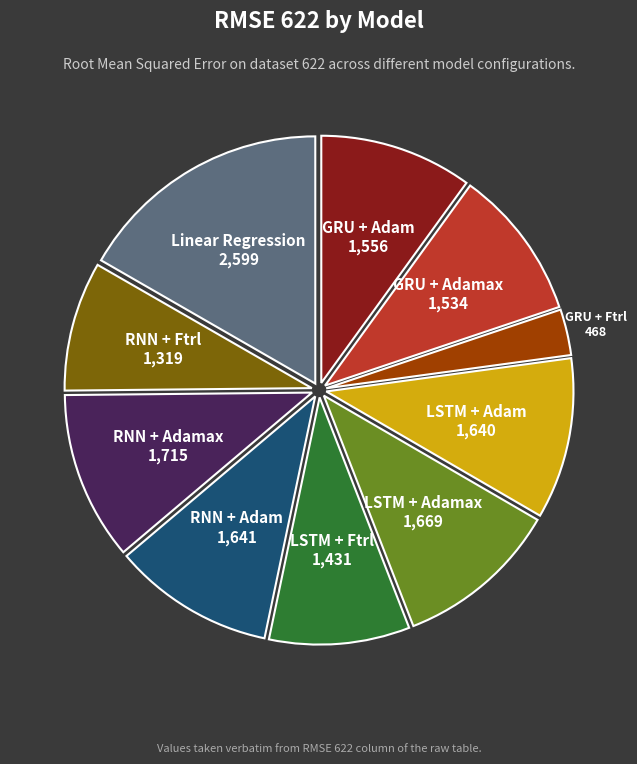

Does any single category account for the majority?

No